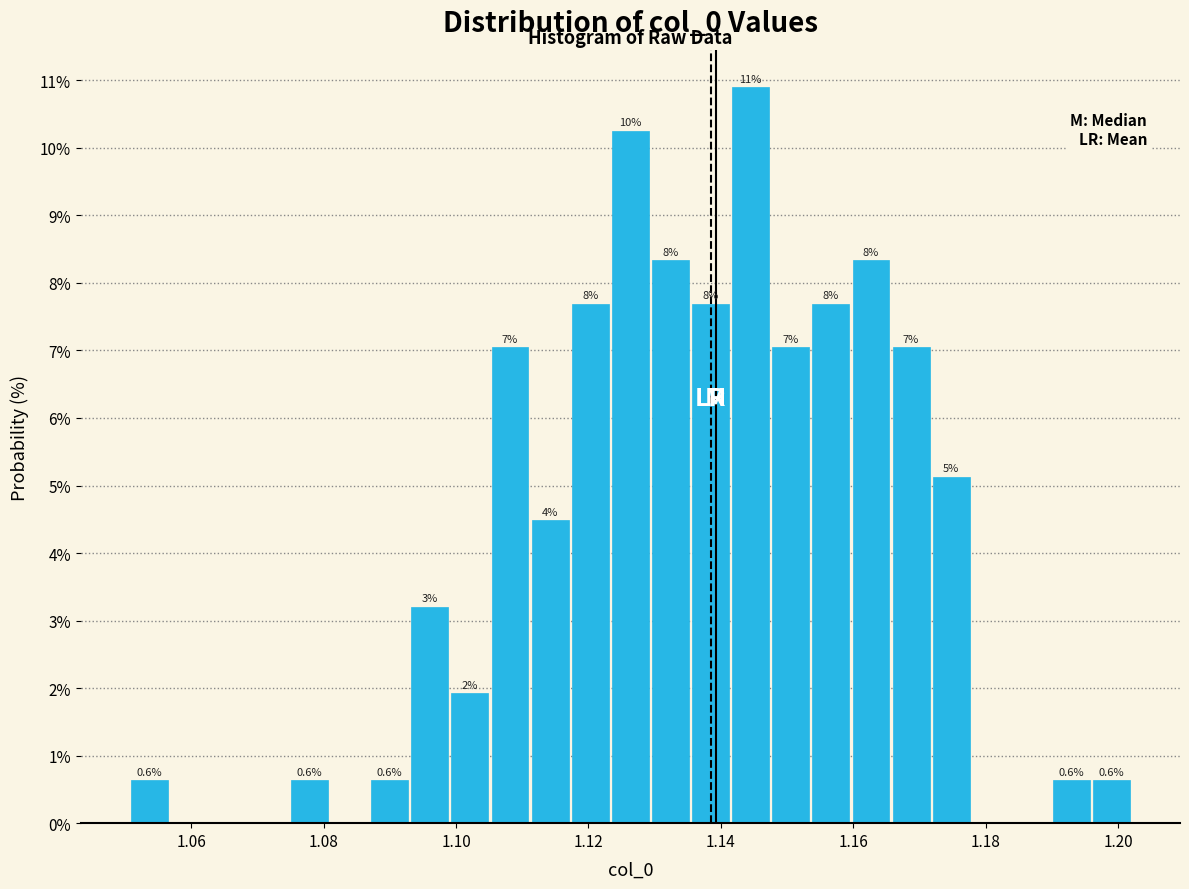

Around what value on the x-axis is the tallest bar? Give the approximate position of its centre, as read against the axis.

1.144